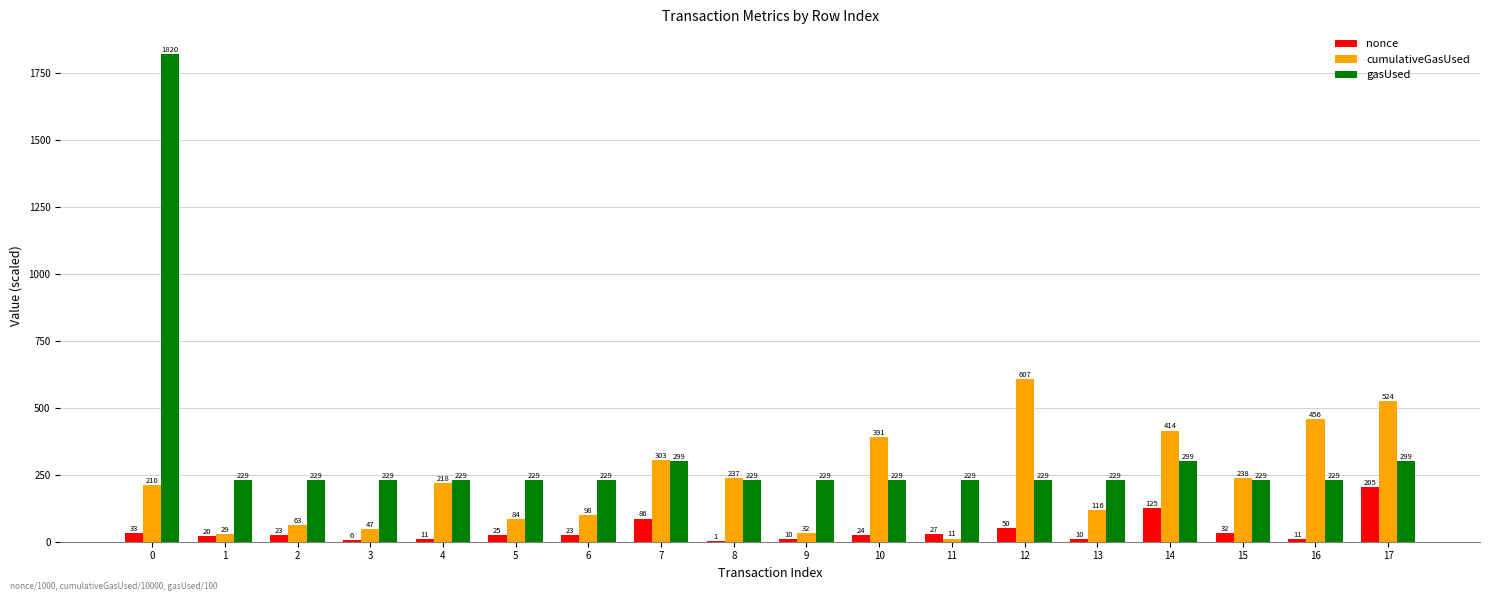

Which series changed the most between 3 and 13?

cumulativeGasUsed